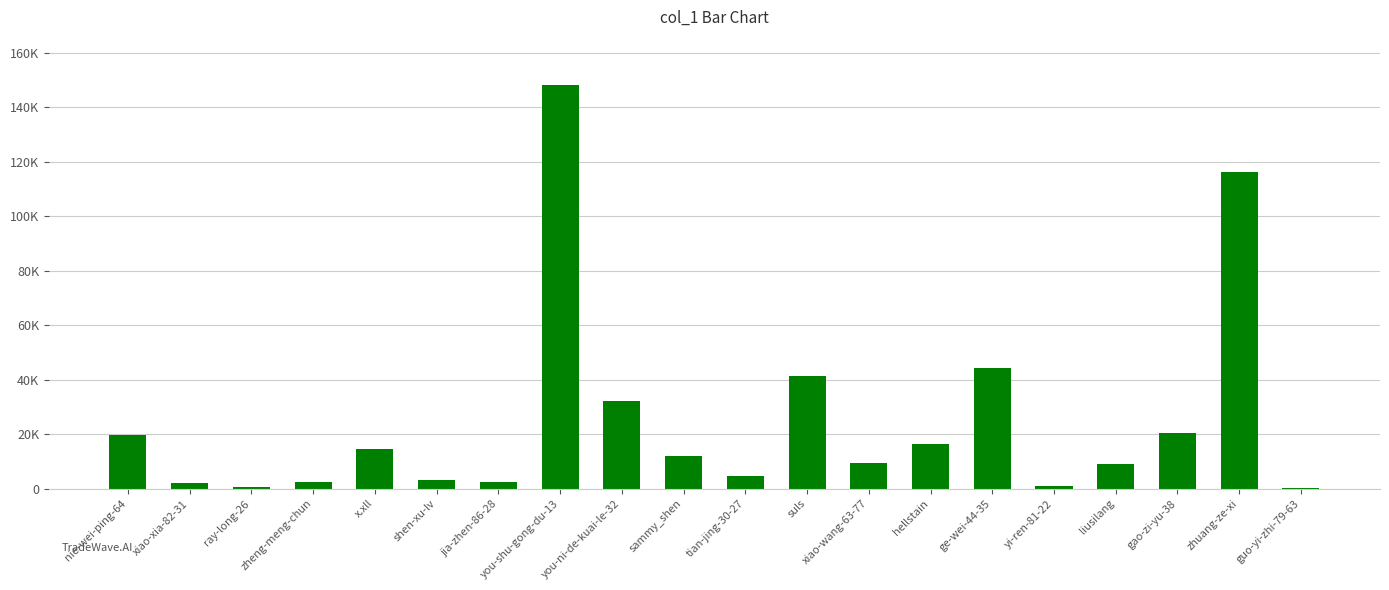

Are the bars horizontal?

No